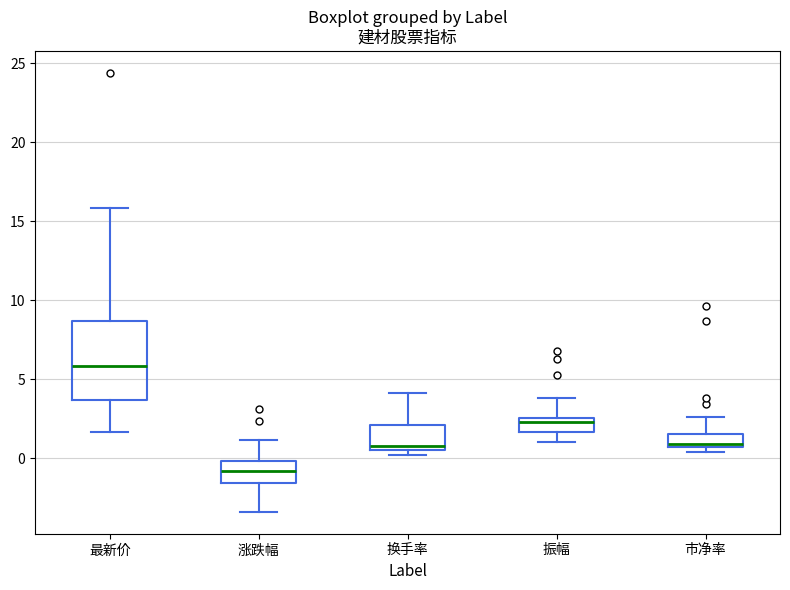

Which box is the tallest, from its lower edge to its upper edge?

最新价